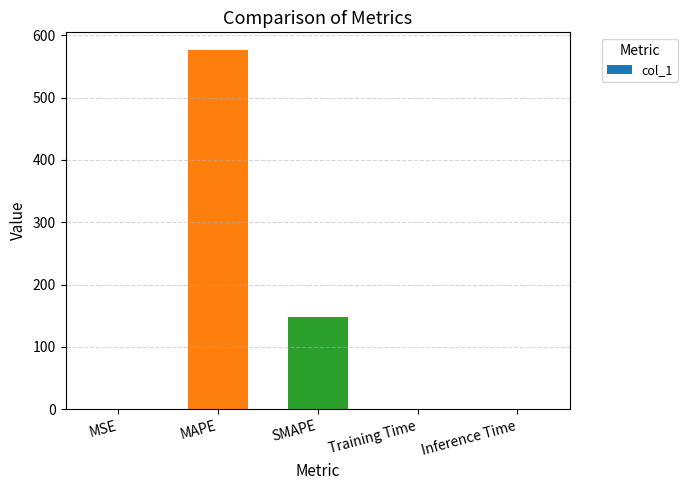

What is the greatest value displayed?

576.0